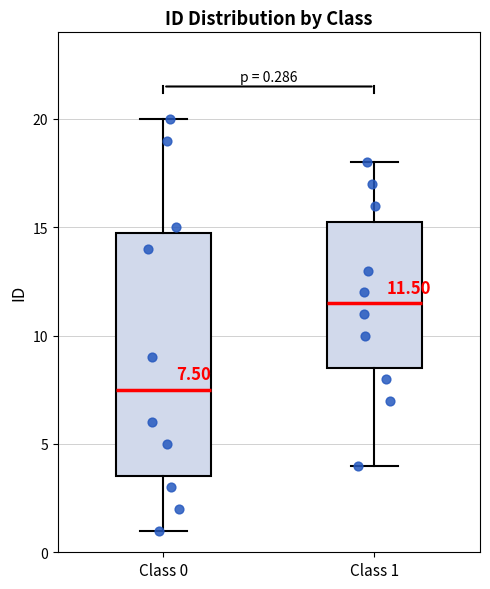

Which box's median line is the lowest?

Class 0